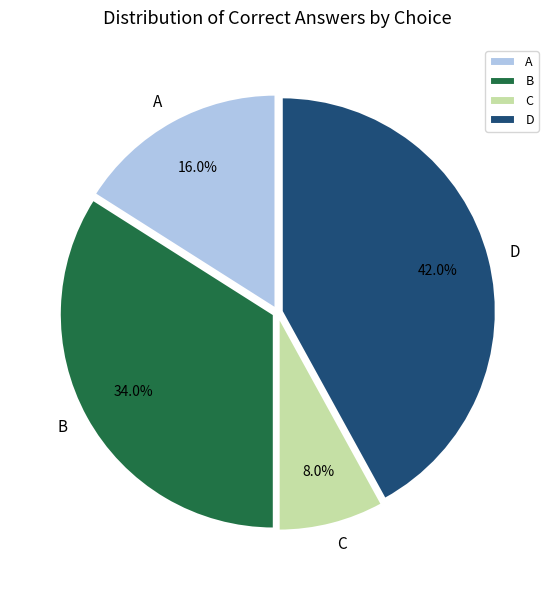

How many segments does this pie chart have?

4